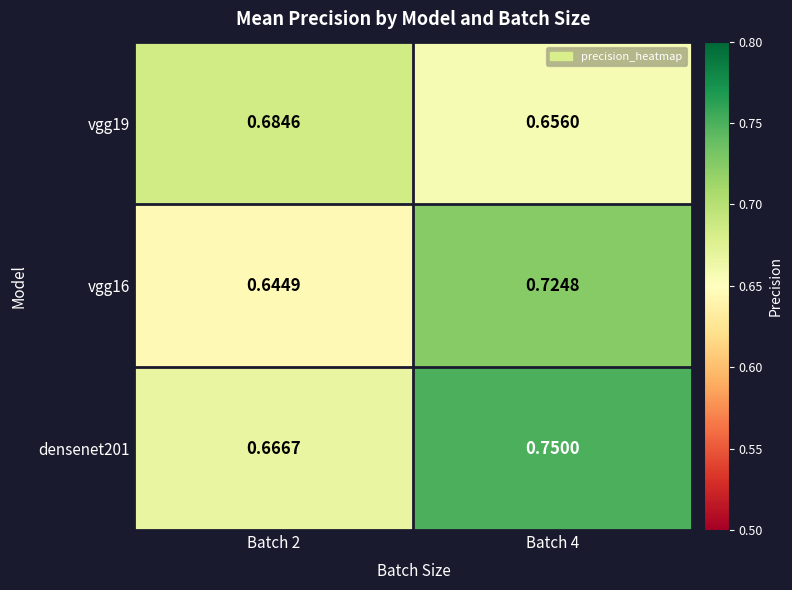

Is the value of vgg16 at Batch 2 greater than the value of densenet201 at Batch 4?

No